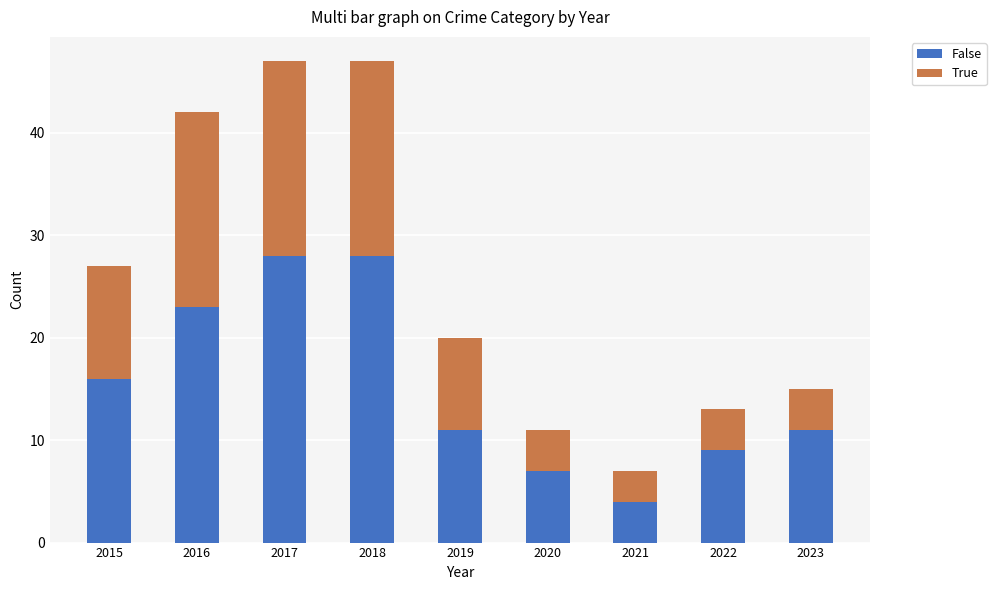

At which label does False first exceed 11?

2015